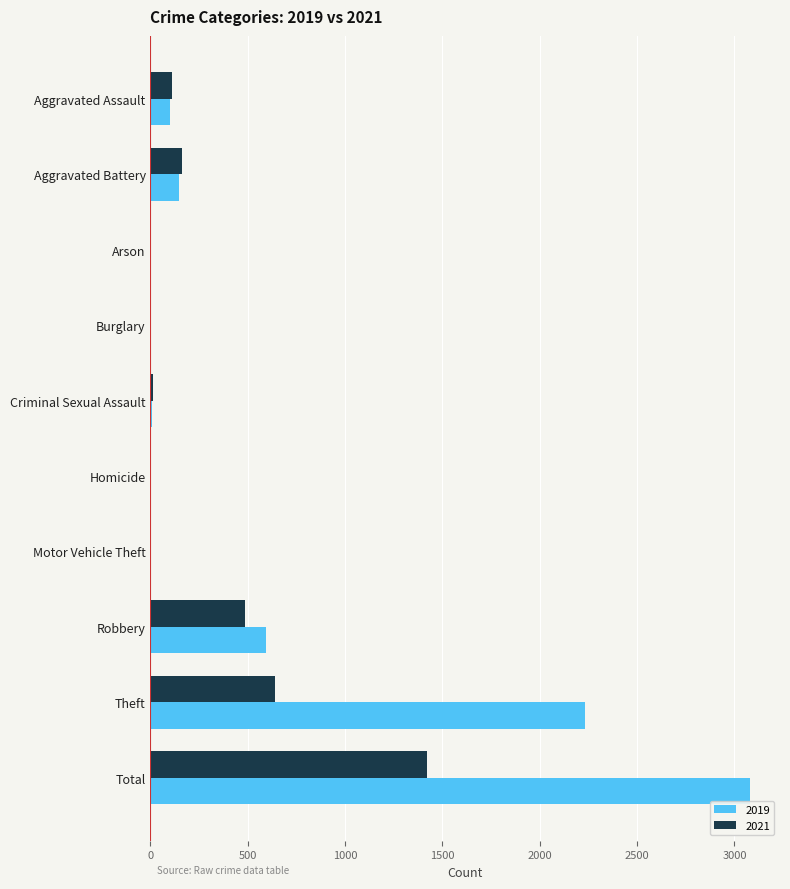

What is the sum of all 2021 values?

2842